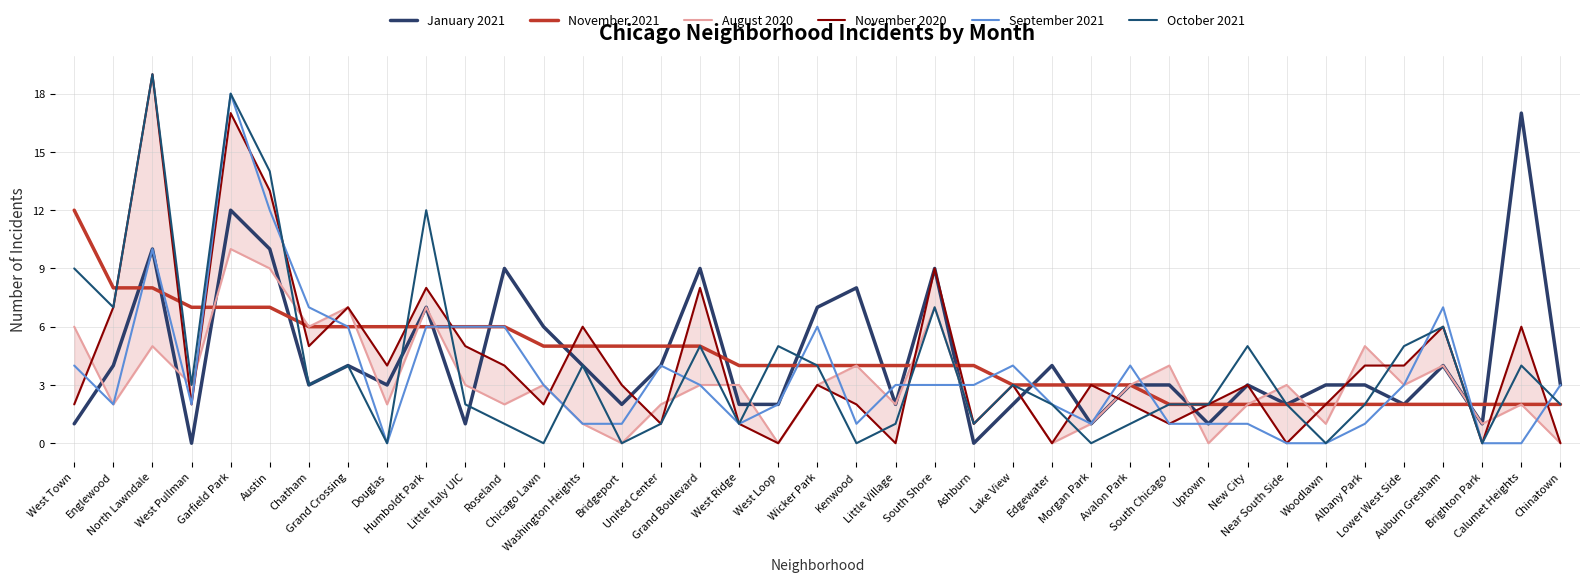

List the labels in order of October 2021 value, smallest first.

Douglas, Chicago Lawn, Bridgeport, Kenwood, Morgan Park, Woodlawn, Brighton Park, Roseland, United Center, West Ridge, Little Village, Ashburn, Avalon Park, Little Italy UIC, Edgewater, South Chicago, Uptown, Near South Side, Albany Park, Chinatown, West Pullman, Chatham, Lake View, Grand Crossing, Washington Heights, Wicker Park, Calumet Heights, Grand Boulevard, West Loop, New City, Lower West Side, Auburn Gresham, Englewood, South Shore, West Town, Humboldt Park, Austin, Garfield Park, North Lawndale